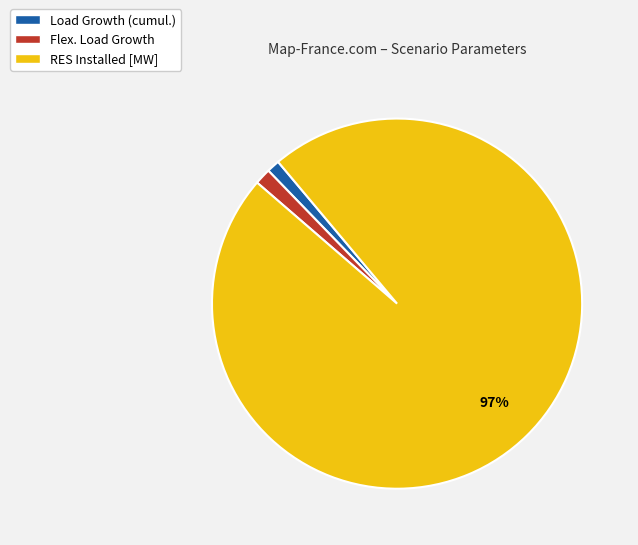

The Load Growth (cumul.) slice represents 1% of the pie. True or false?

True